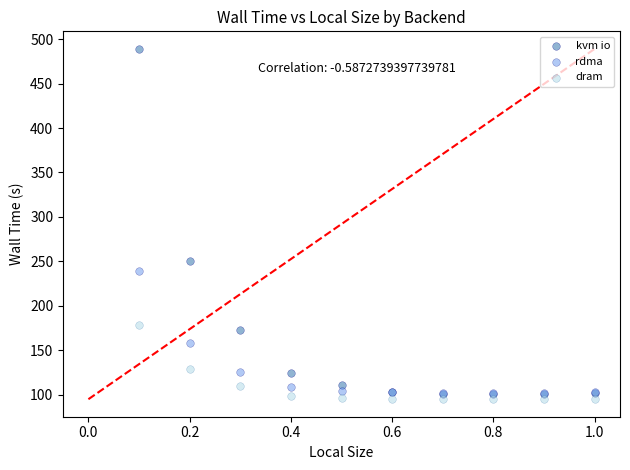

What are all the series names shown in the legend?

kvm io, rdma, dram